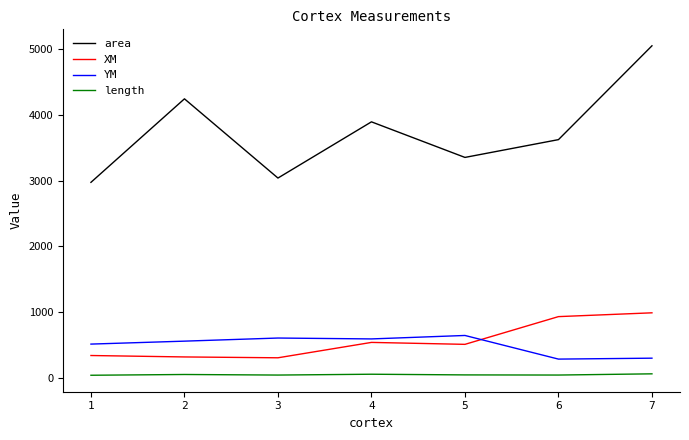

Which series changed the most between 1 and 4?

area